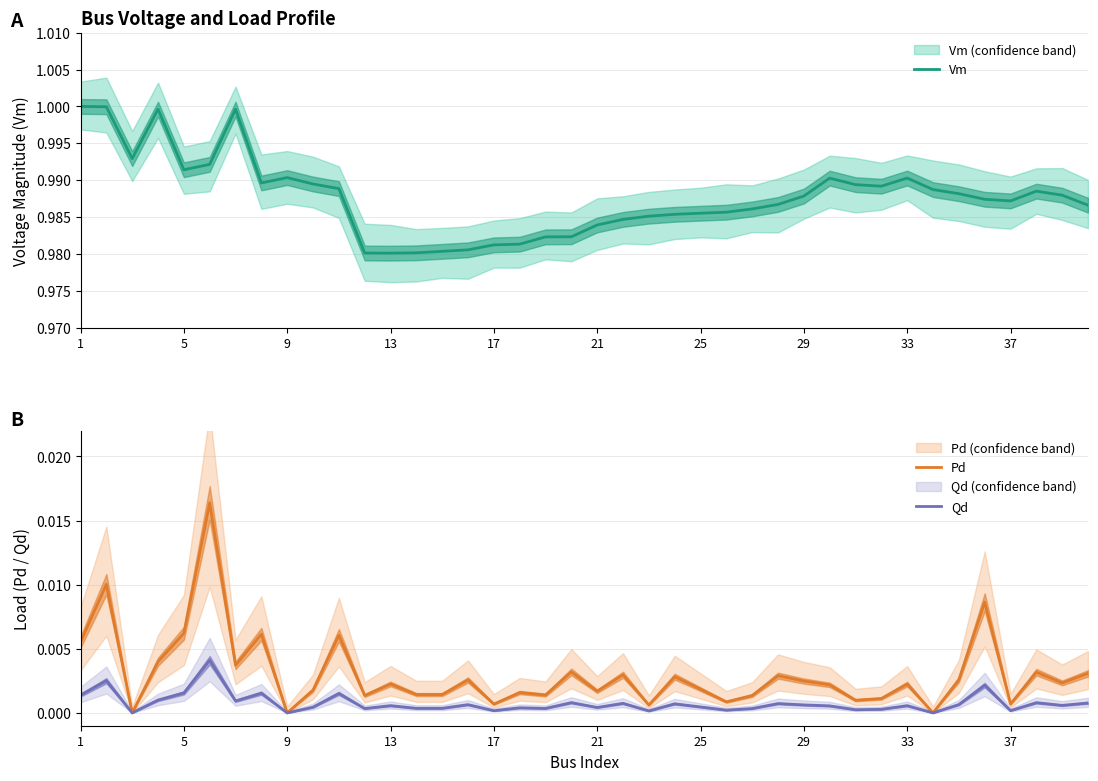

How many interior local valleys does the Qd series have?

14